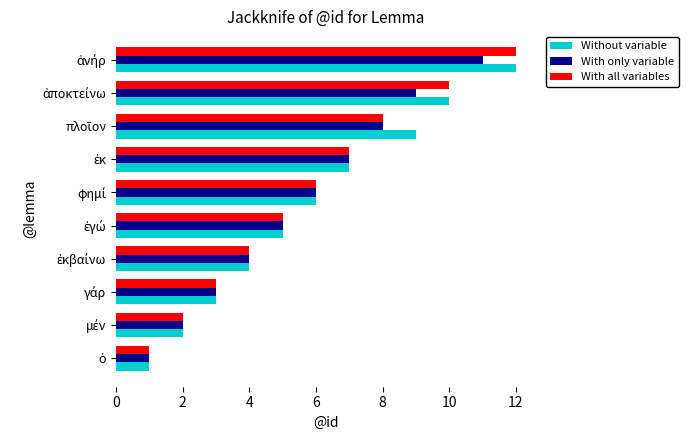

What is the maximum value for With all variables?

12